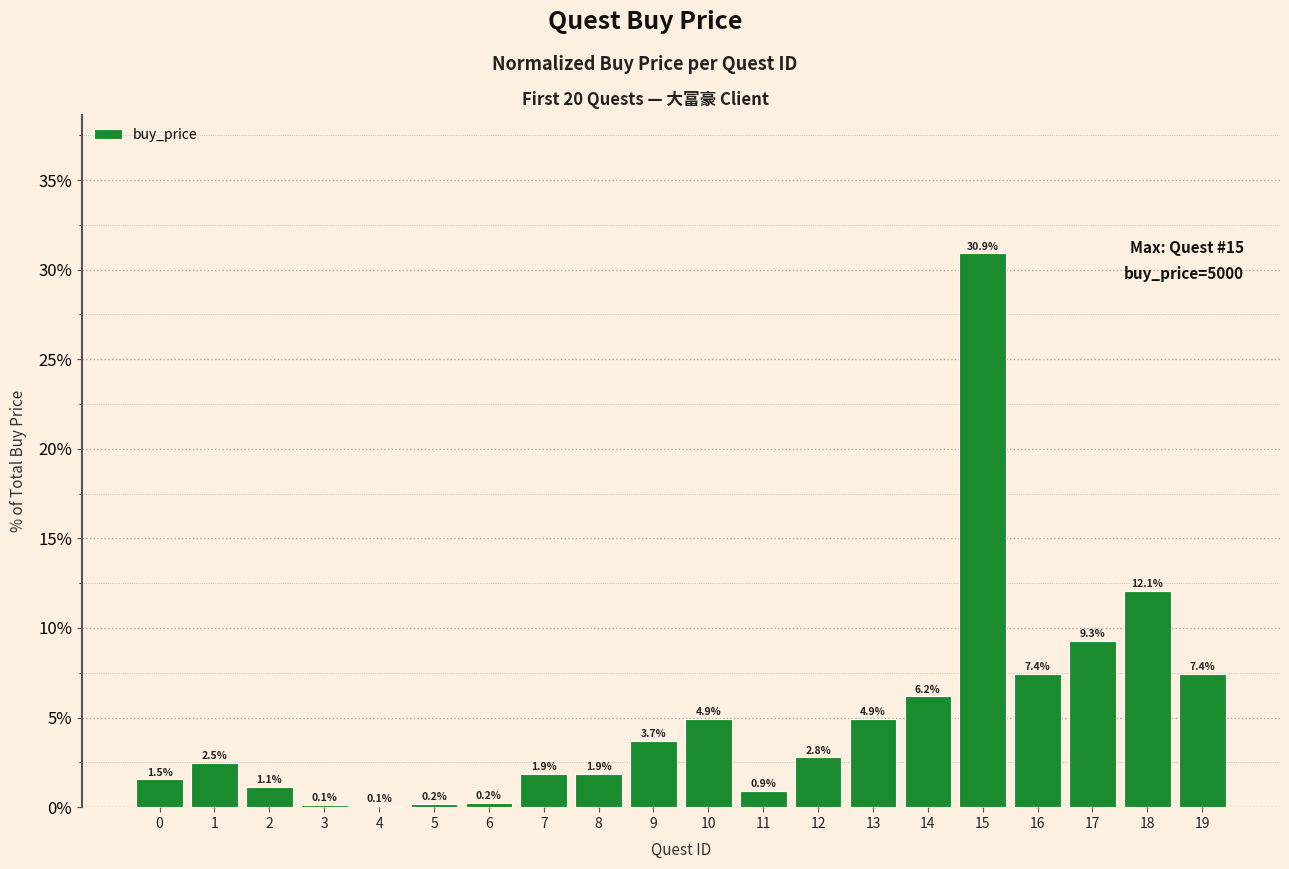

What is the ratio of the value at 13 to the value at 10?

1.0